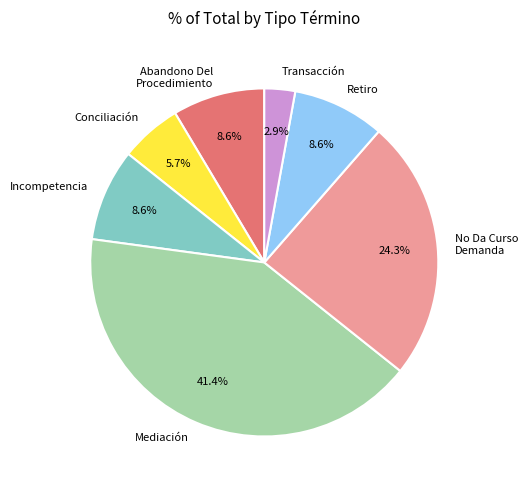

To the nearest percent, what percentage of the pie is Incompetencia?

9%